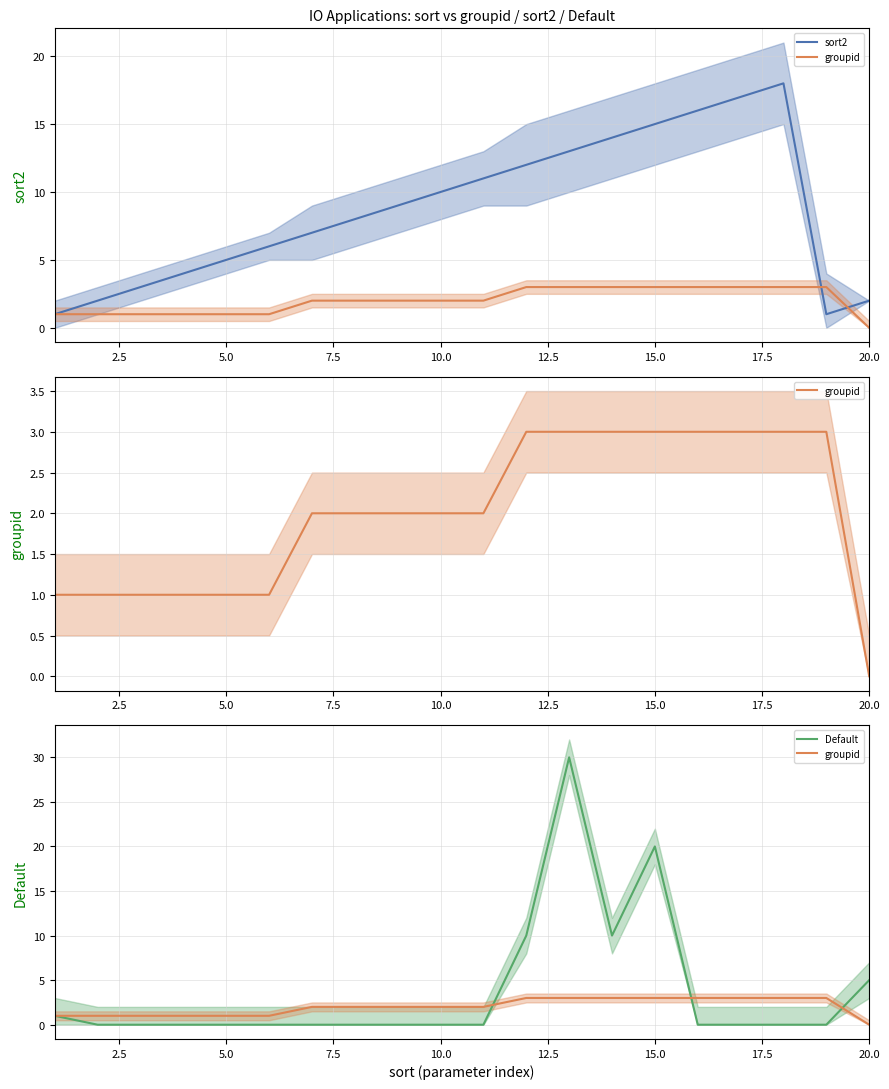

List the series in order of their overall mean, lowest first.

groupid, Default, sort2